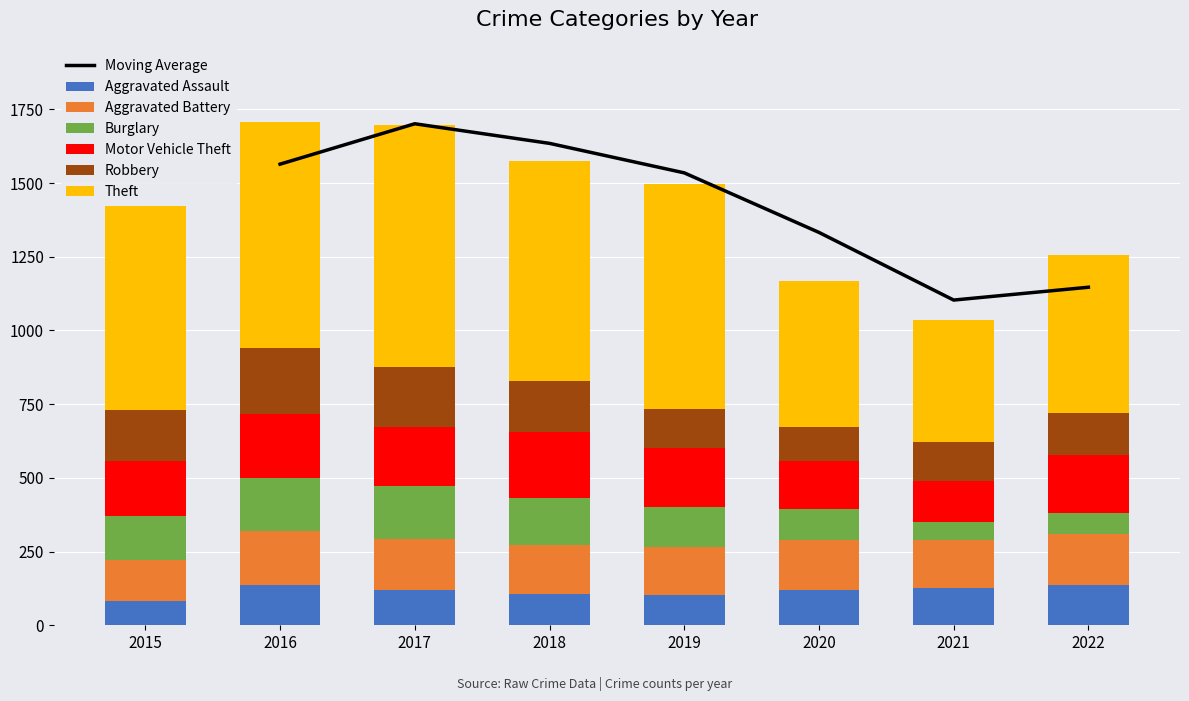

What is the smallest value displayed?

62